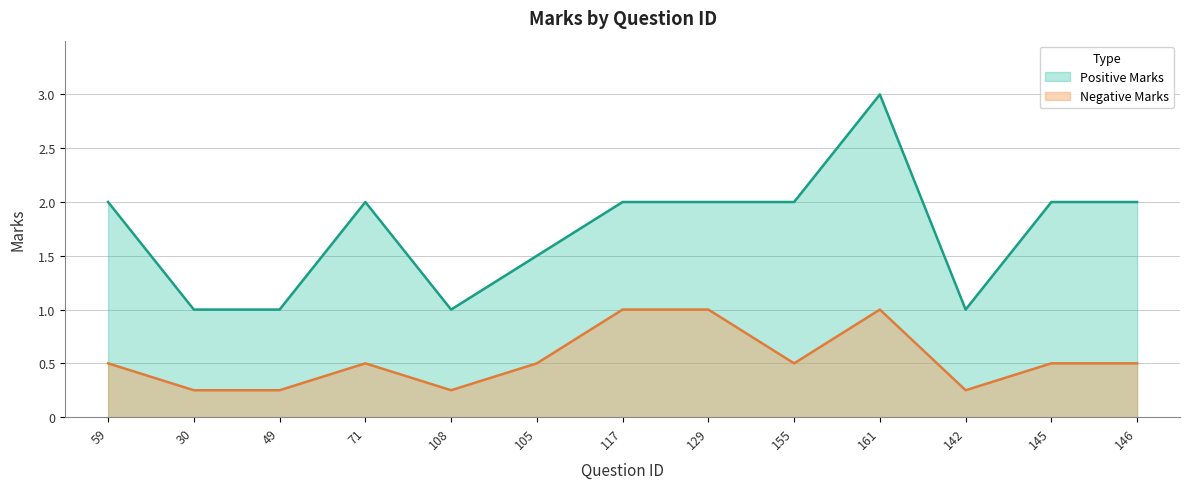

Rank the series at 129 from highest to lowest value.

Positive Marks, Negative Marks